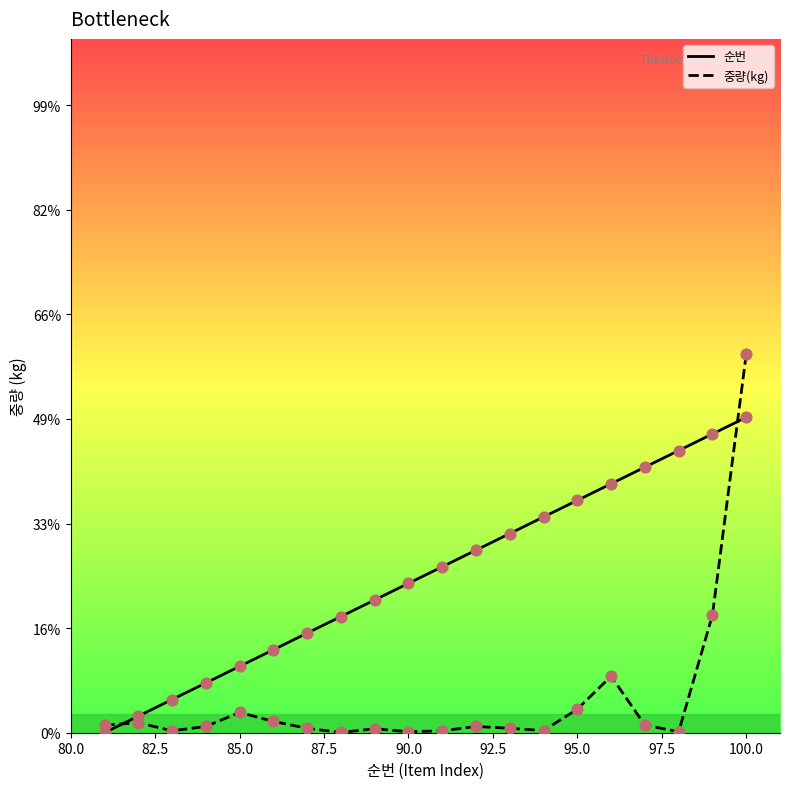

Which series has the largest total across all categories?

순번